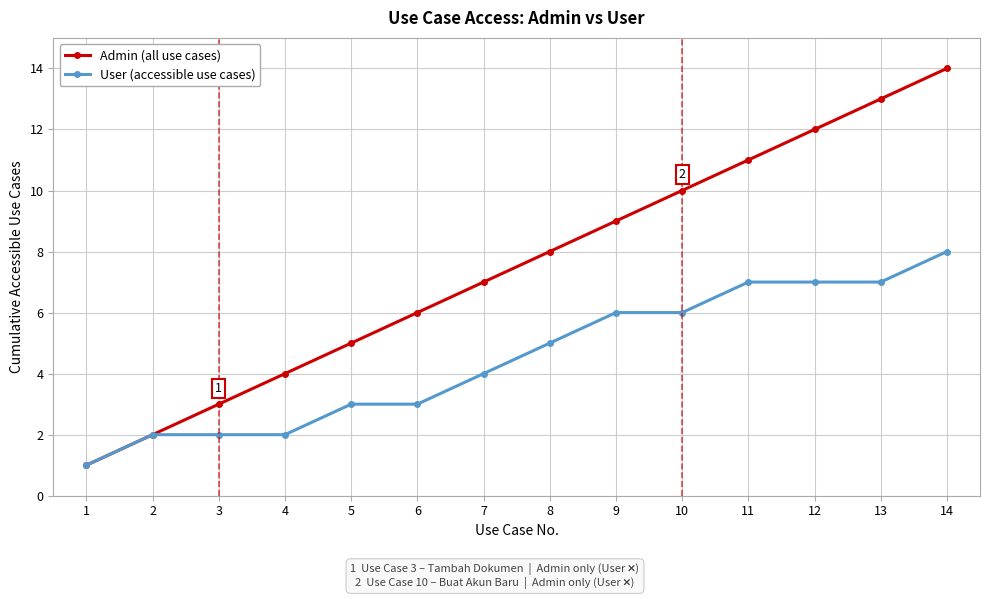

At which category is the sum across all series the highest?

14